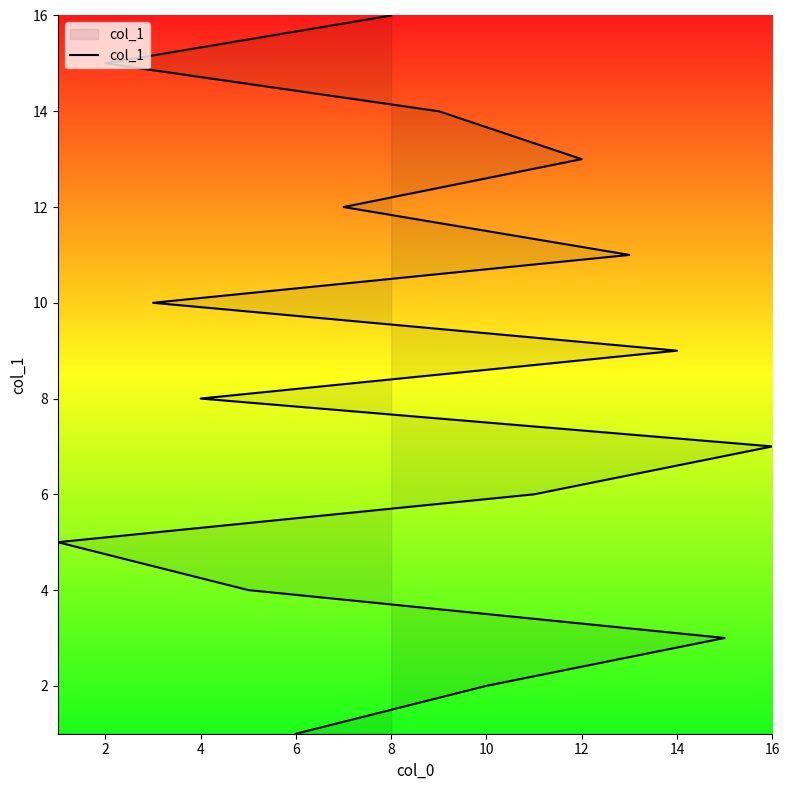

What is the value of the 6th point from the left?

6